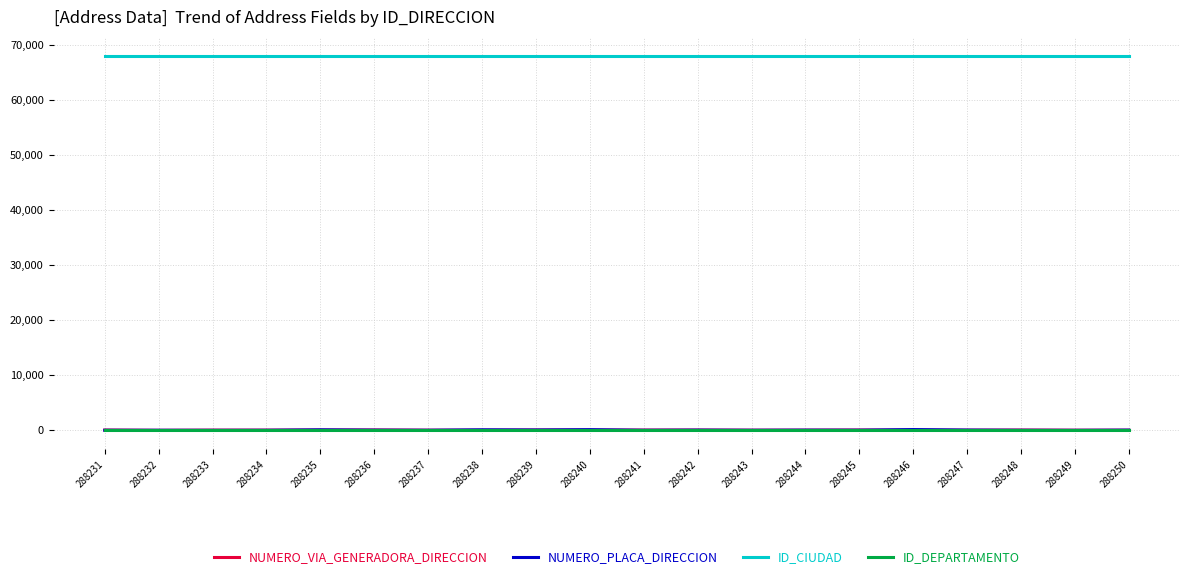

What is the difference between the NUMERO_VIA_GENERADORA_DIRECCION values at 288246 and 288239?

31